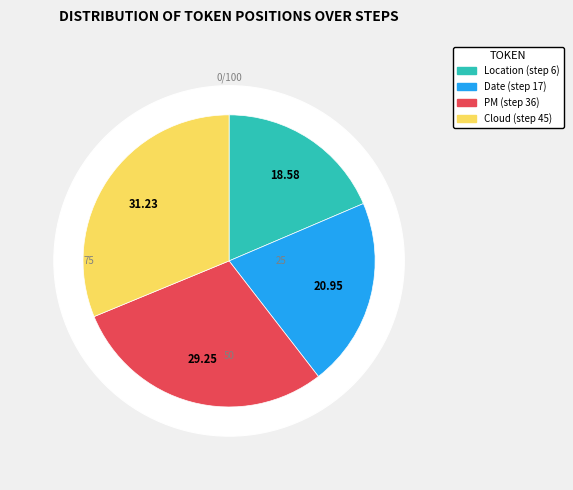

Do Location (step 6) and PM (step 36) together represent more than half of the pie?

No